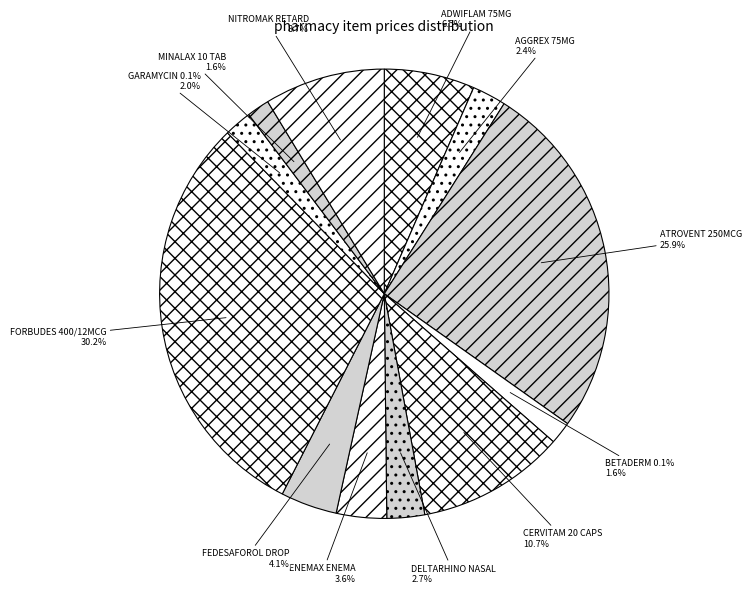

To the nearest percent, what is the difference between the NITROMAK RETARD and AGGREX 75MG slice percentages?

6%